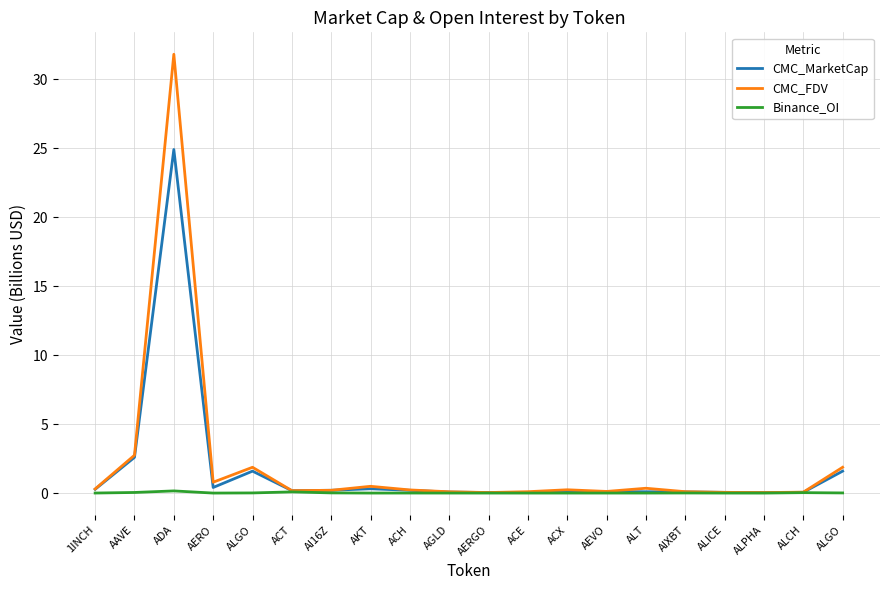

Where is CMC_FDV nearest to the value 15?

AAVE